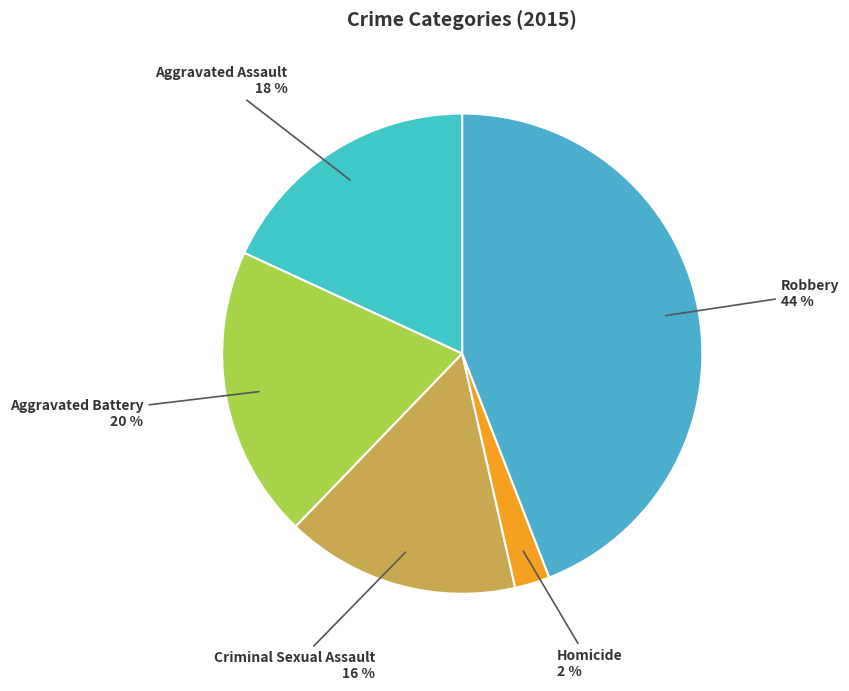

How many slices are in this pie chart?

5